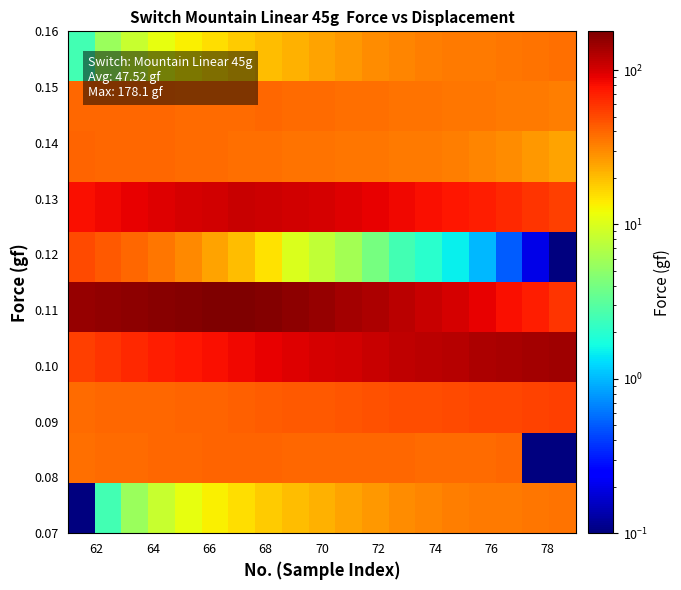

What is the smallest value displayed?

0.1